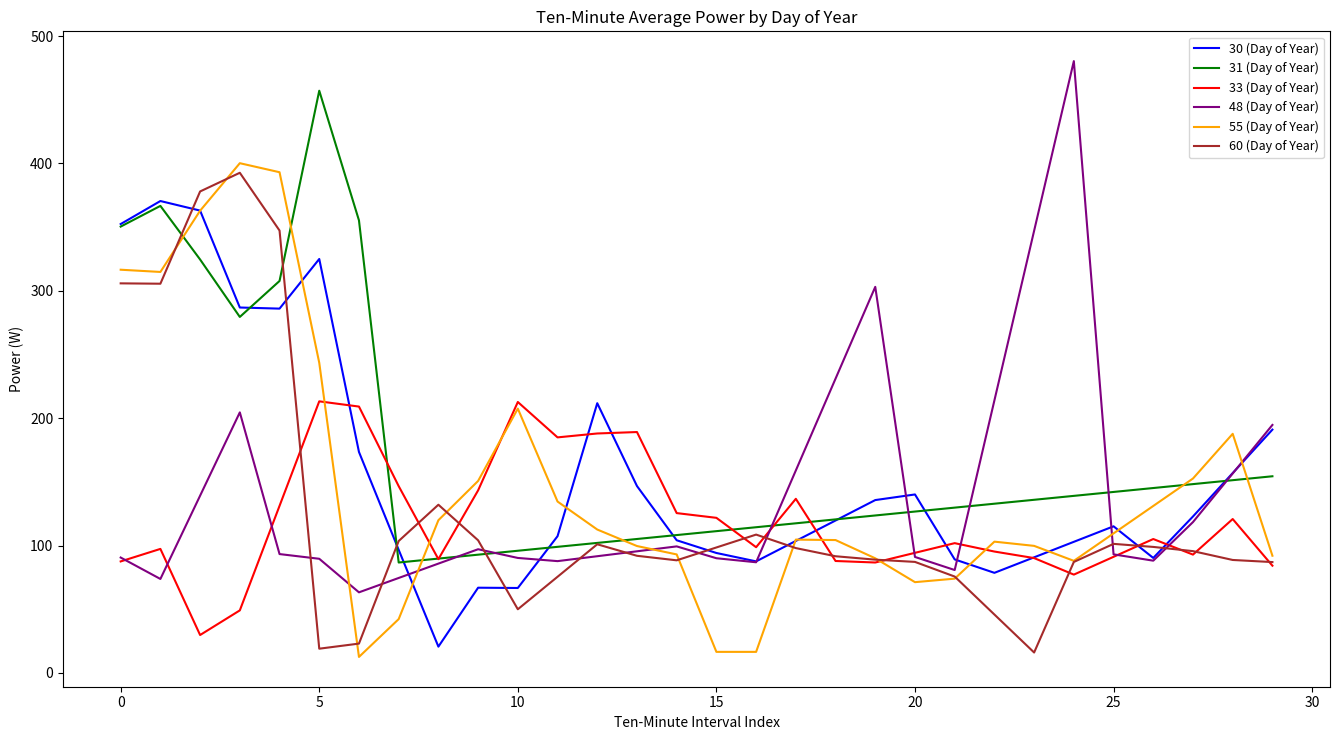

What is the minimum value for 30 (Day of Year)?

20.6